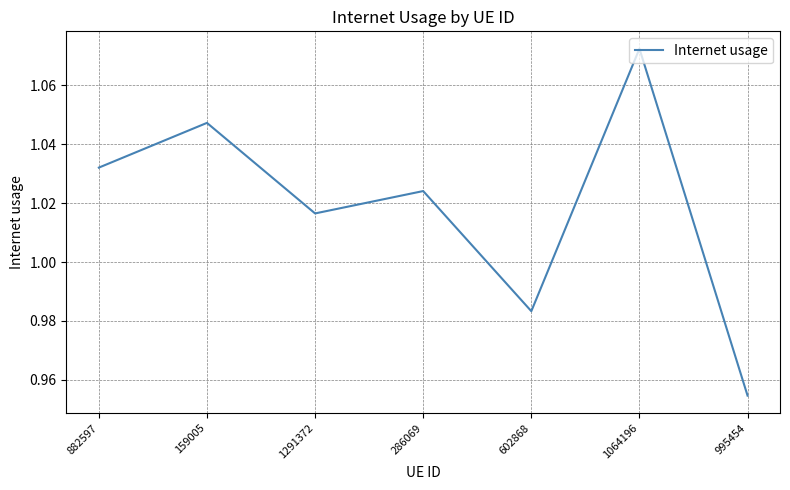

Where does the data first go above 1?

882597